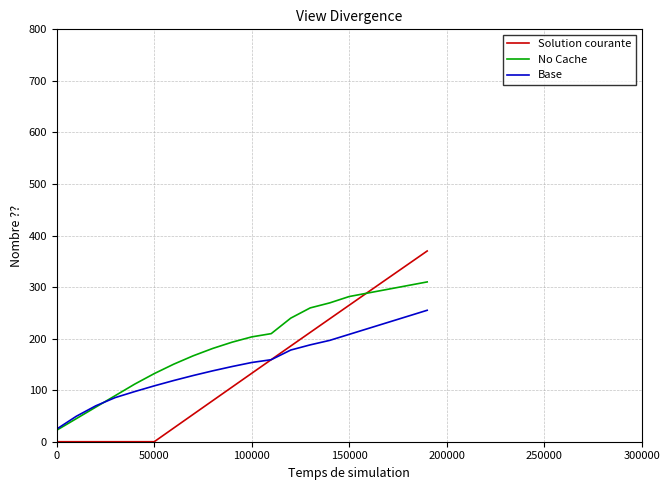

Which series has the largest total across all categories?

No Cache